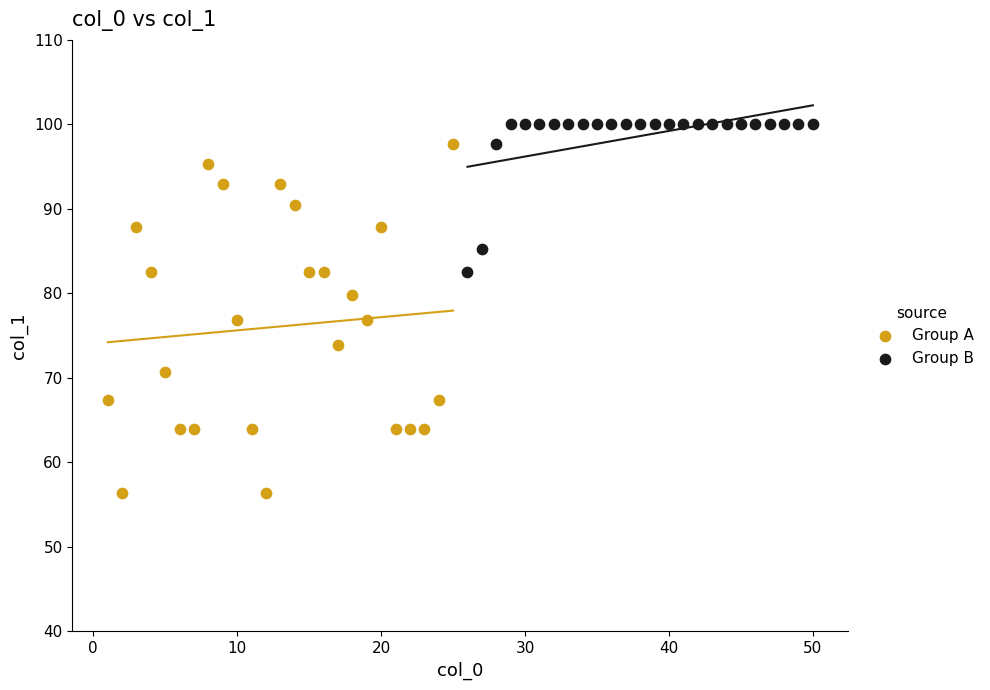

Which series has the widest spread of Y values?

Group A